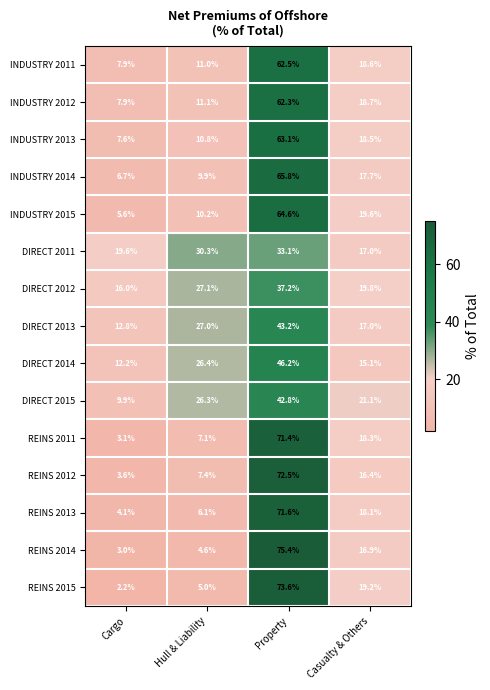

What is the spread (max minus min) of values at Cargo?

17.4